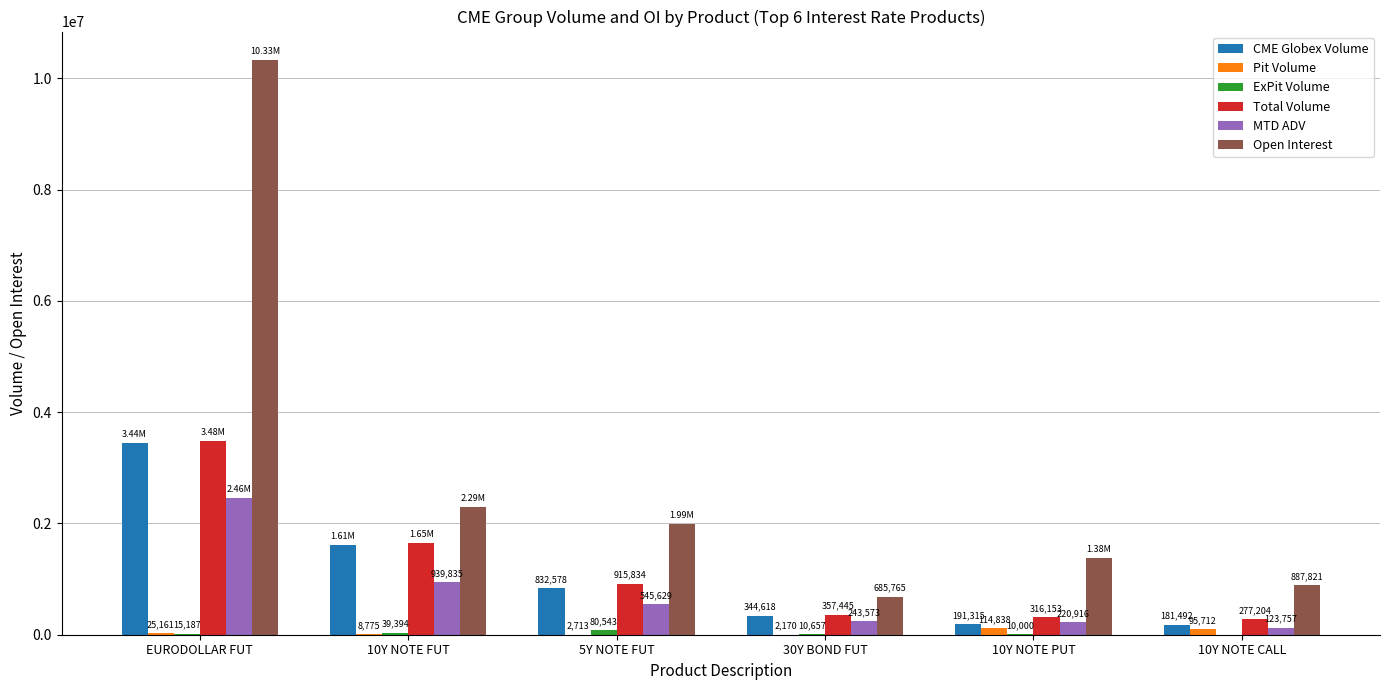

What is the sum of all CME Globex Volume values?

6593645.0